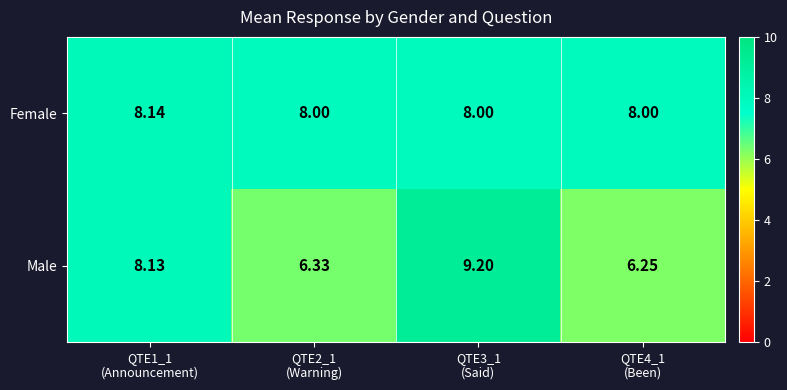

Which series has the widest spread of values?

Male